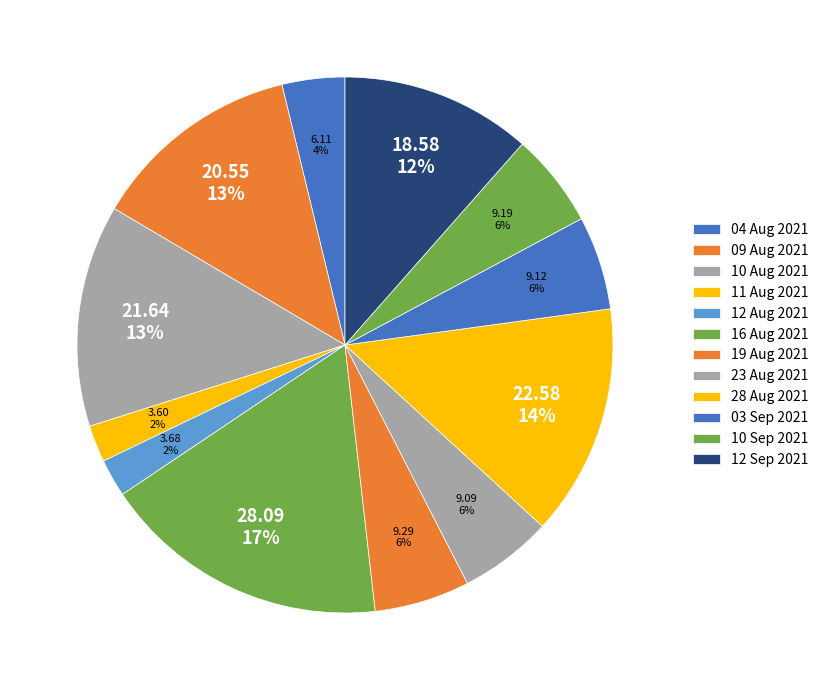

To the nearest percent, what is the average slice percentage?

8%